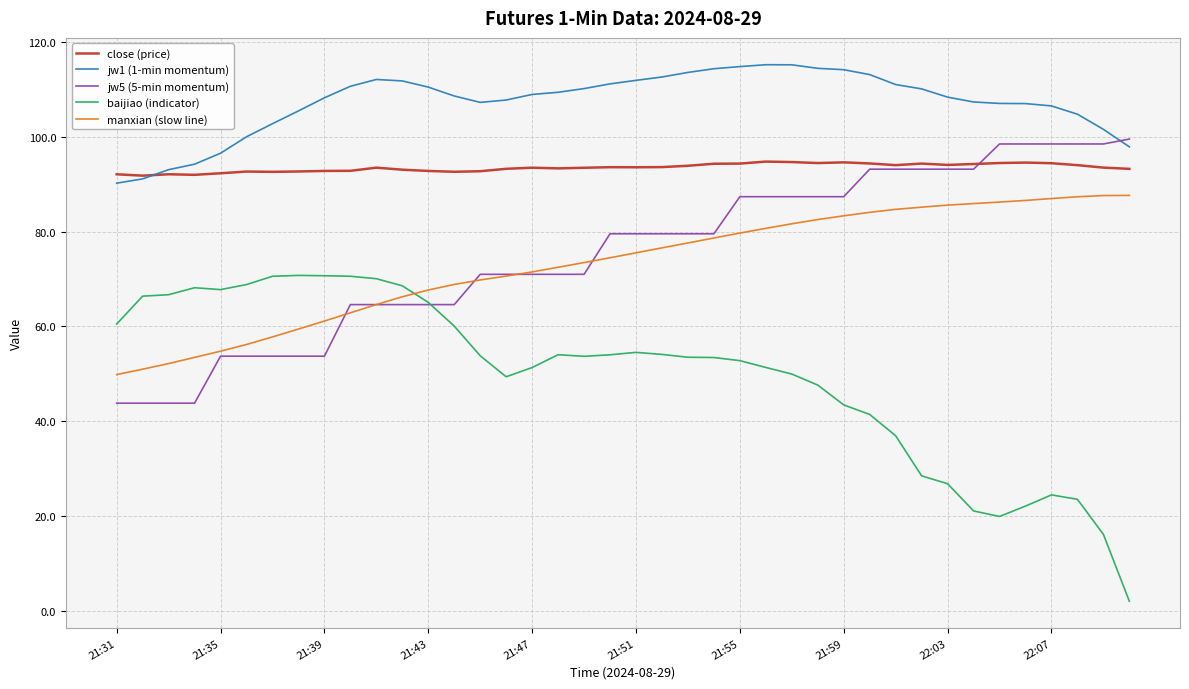

What is the lowest value of the close (price) series?

91.8